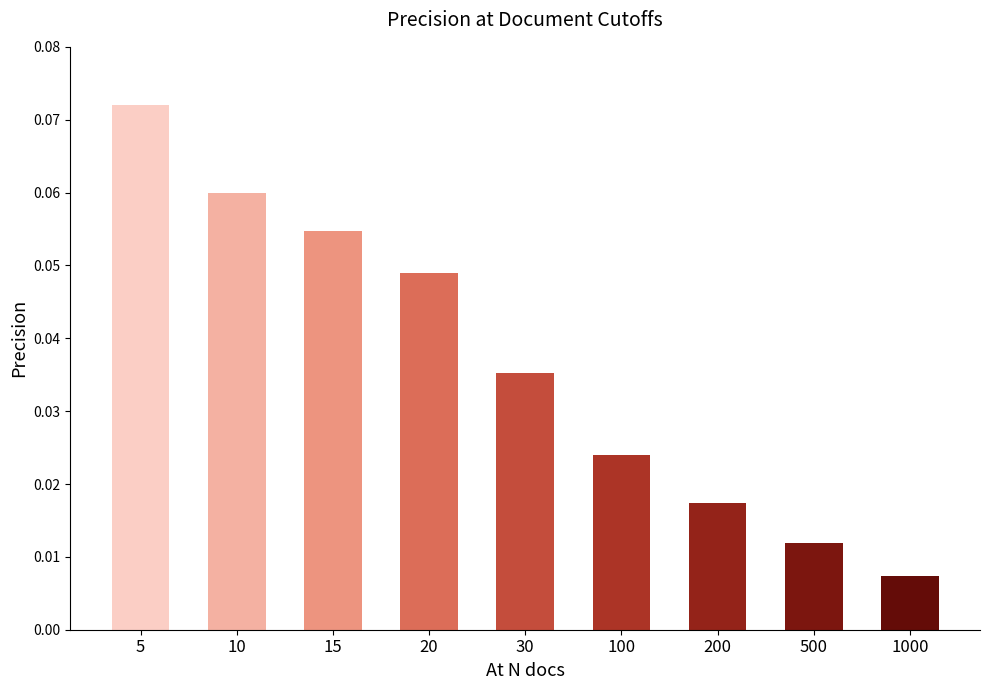

How many data points does each series have?

9